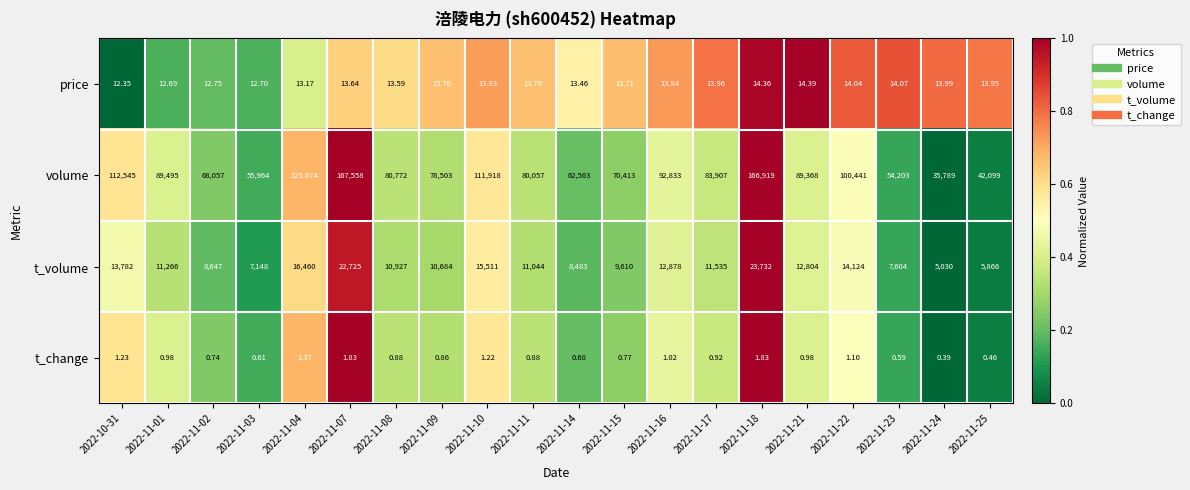

What is the difference between the highest and lowest values at 2022-11-23?

54202.4